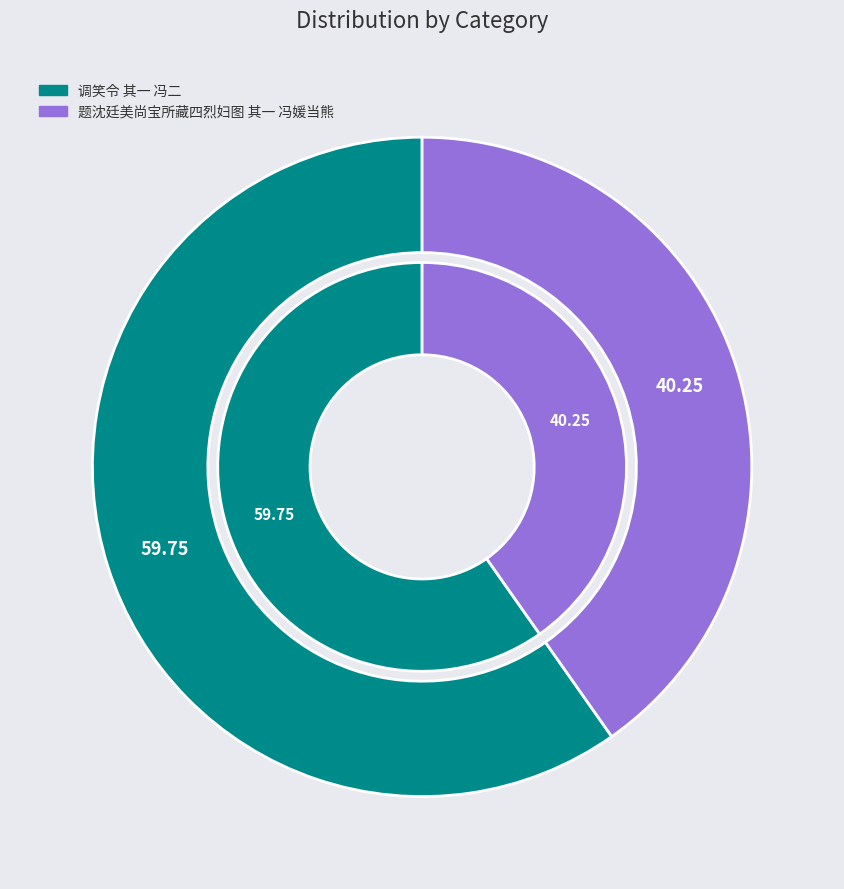

To the nearest percent, what is the combined percentage of 调笑令 其一 冯二 and 题沈廷美尚宝所藏四烈妇图 其一 冯媛当熊?

100%